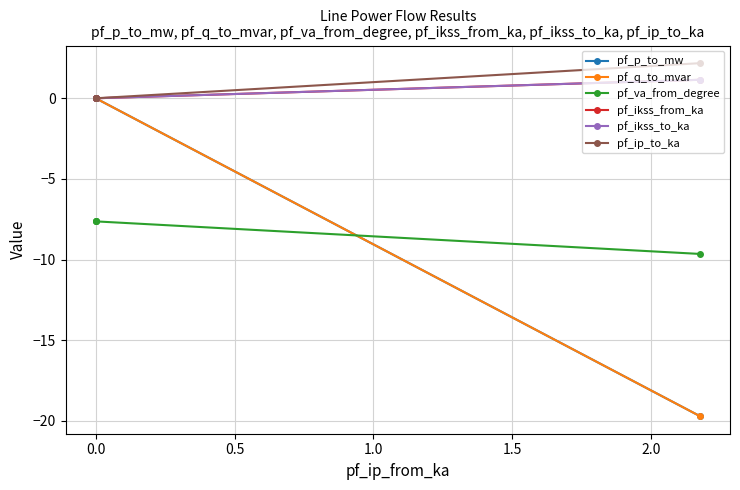

True or false: pf_va_from_degree and pf_ip_to_ka cross at least once.

False